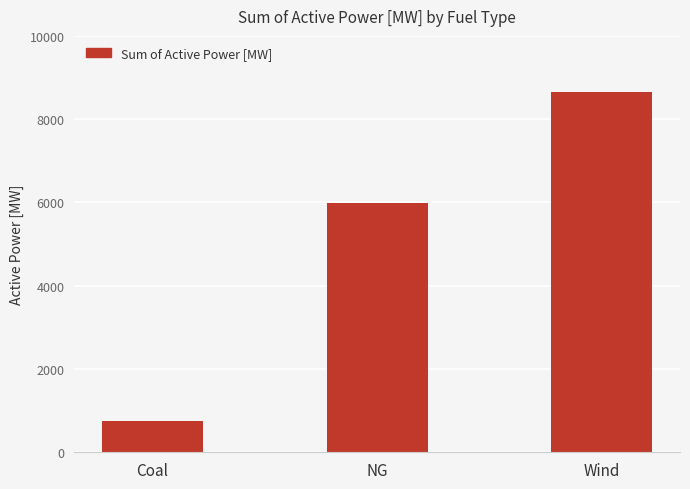

How many values exceed 5994?

2